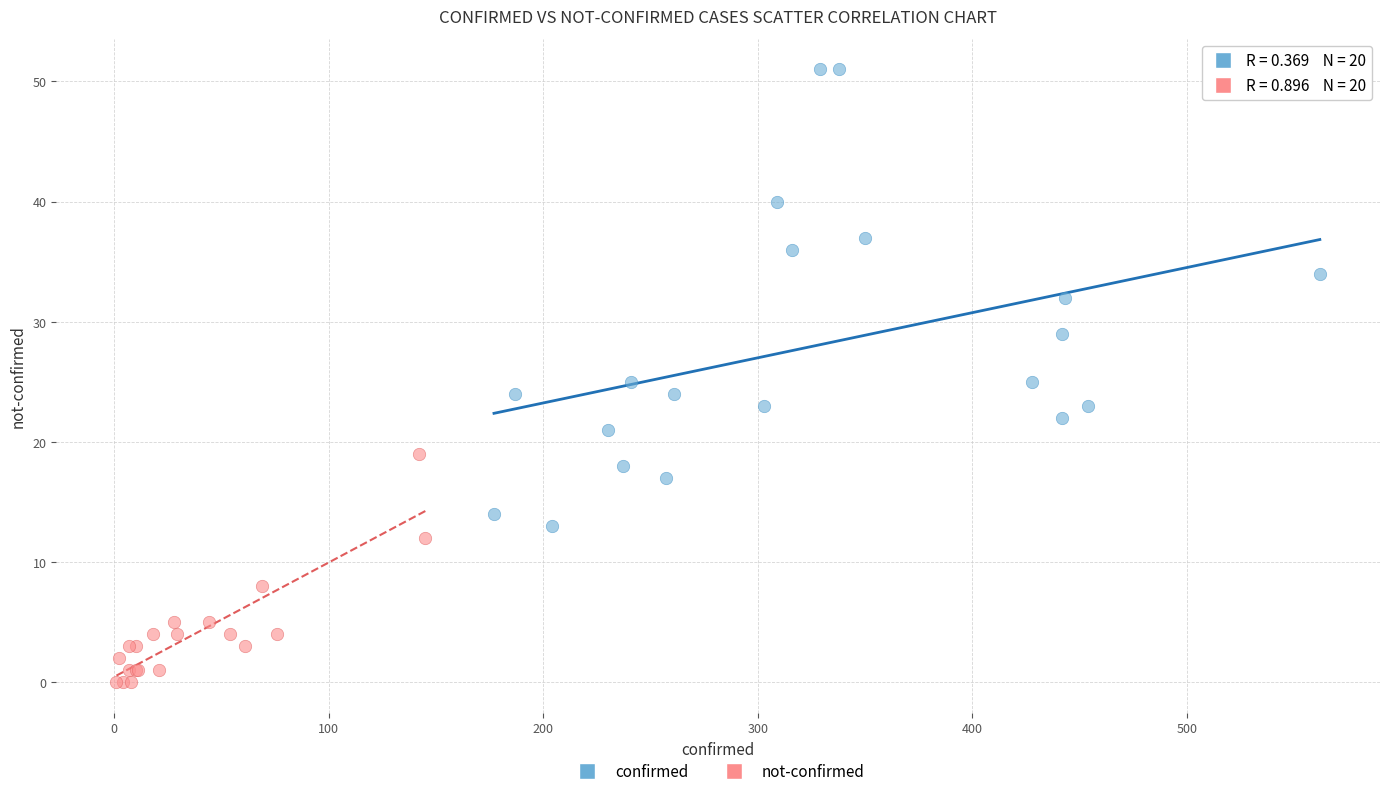

Which series has the widest spread of Y values?

confirmed